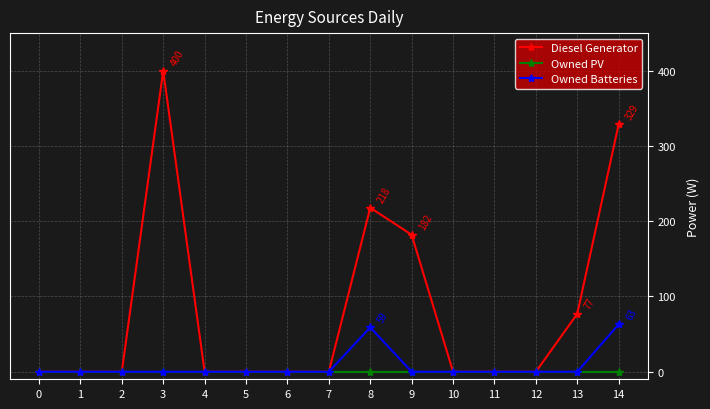

The Diesel Generator series shows -161 at 1. True or false?

False